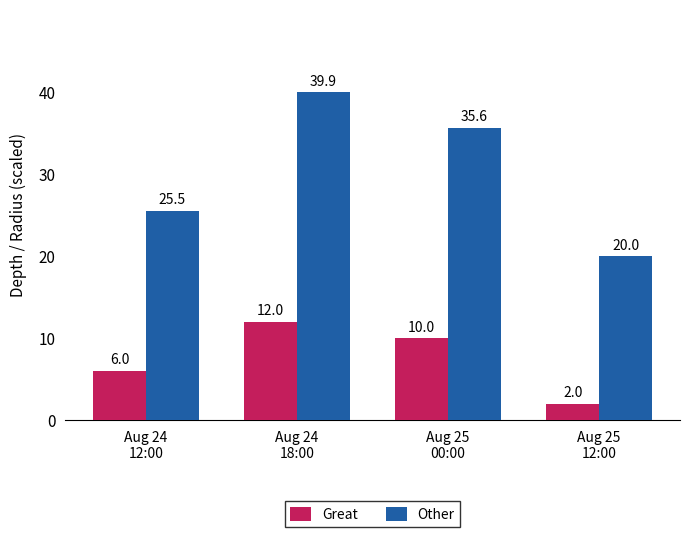

True or false: Great has a value of 9.9 at Aug 24
12:00.

False